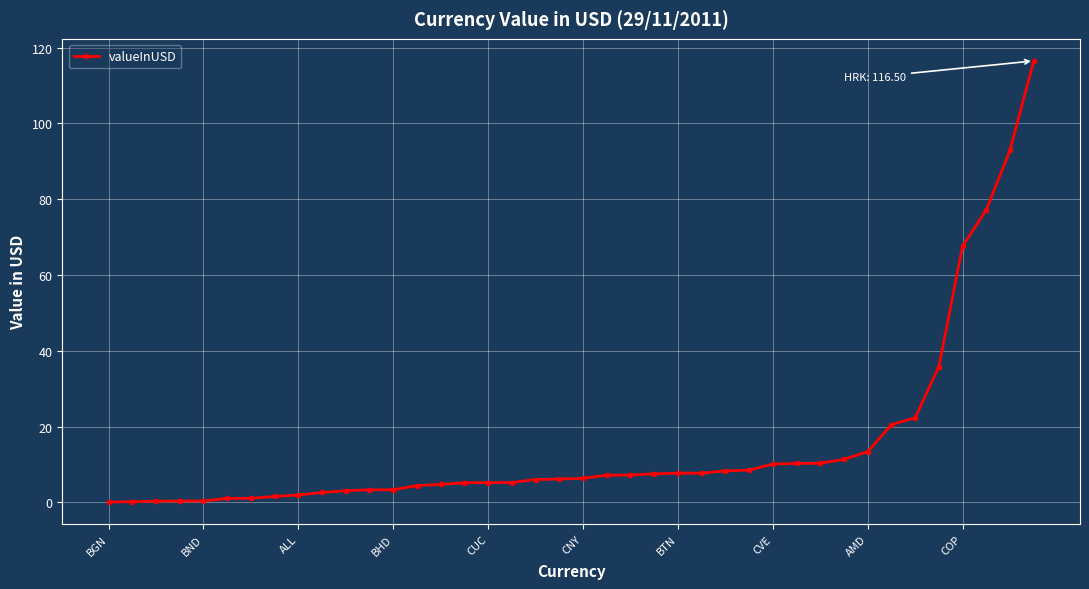

What is the difference between the second highest and second lowest values?

92.7